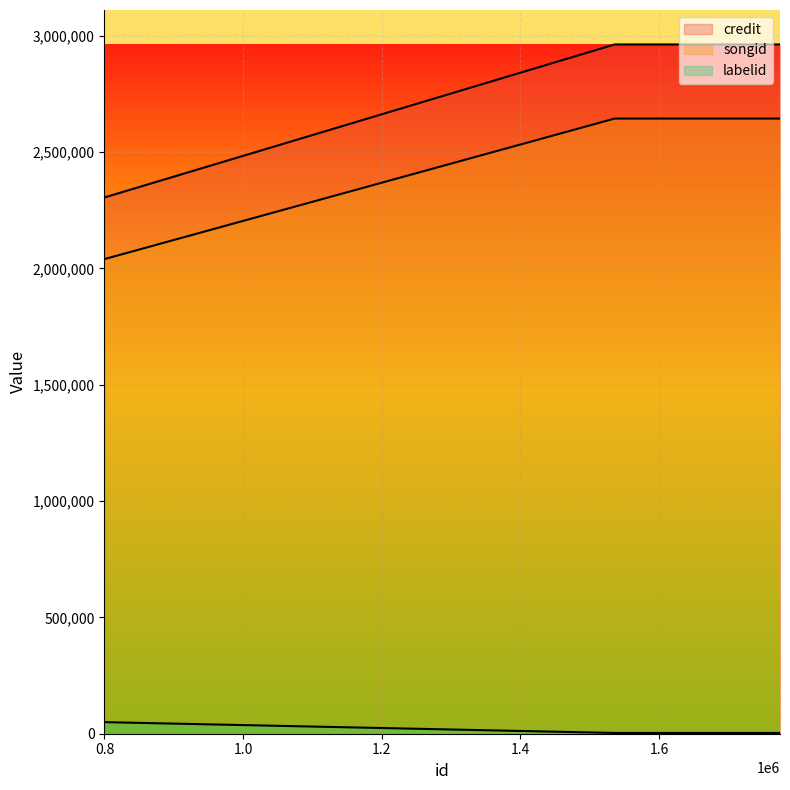

Reading right to left, what are all the values shown in this chart?

credit: 2040220	2644544	2644544
songid: 2305314	2963137	2963137
labelid: 49805	3267	3267